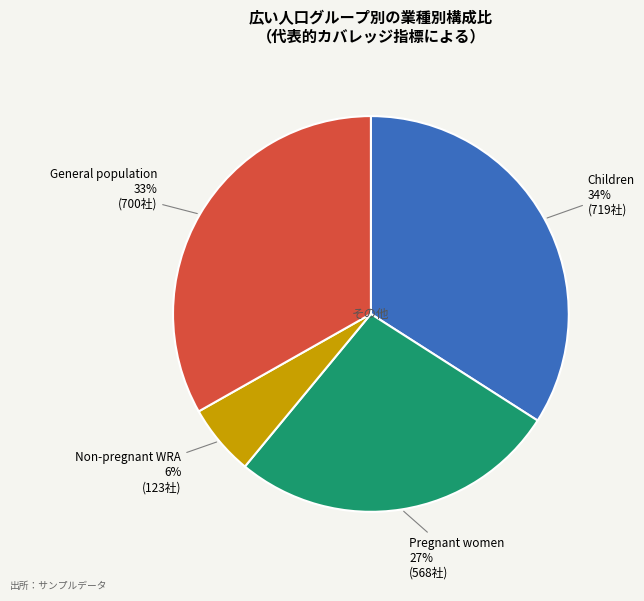

Rank the categories by value from highest to lowest.

Children, General population, Pregnant women, Non-pregnant WRA